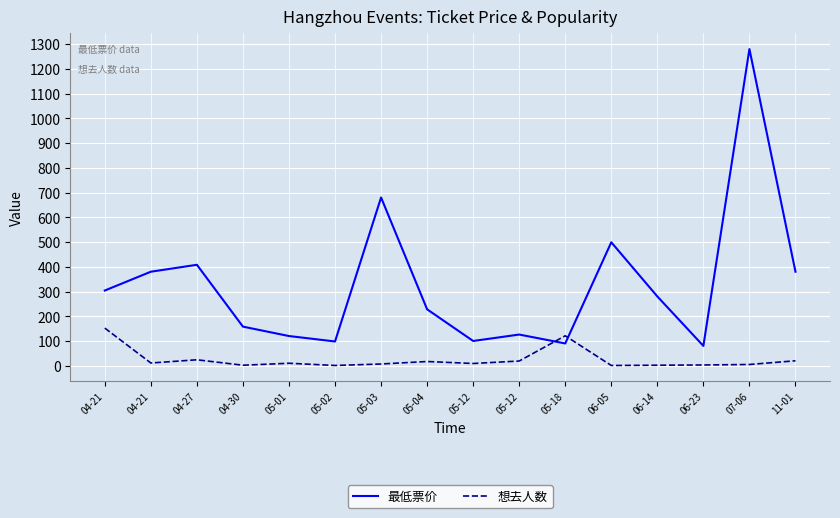

At which category is the sum across all series the highest?

07-06